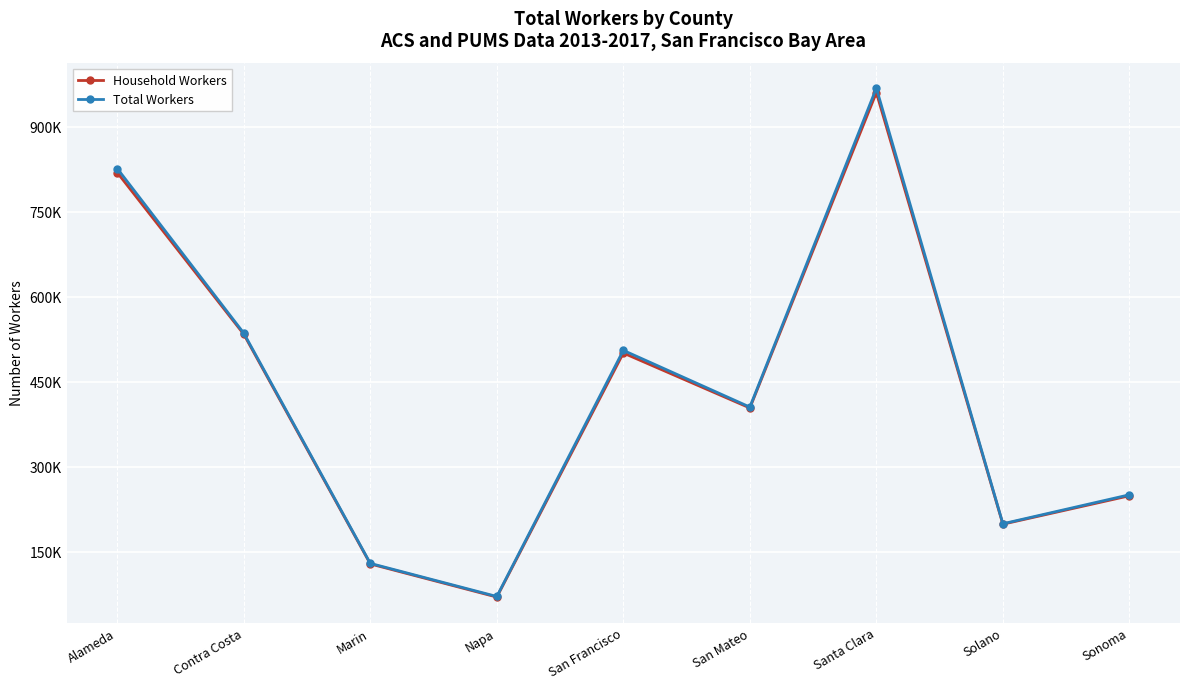

Does the chart have visible grid lines?

Yes